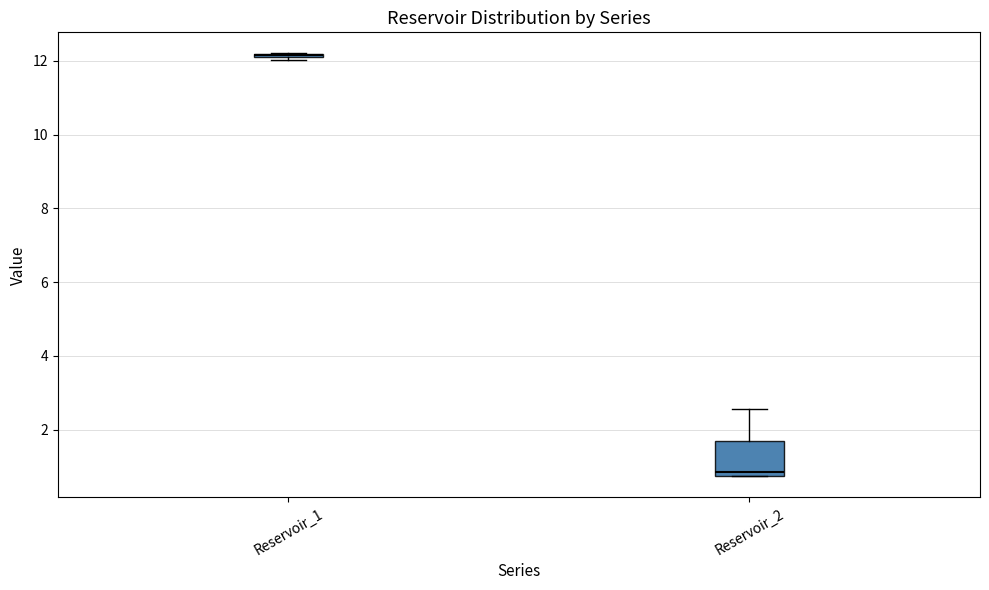

Comparing the boxes themselves (not the whiskers), which one is the tallest?

Reservoir_2